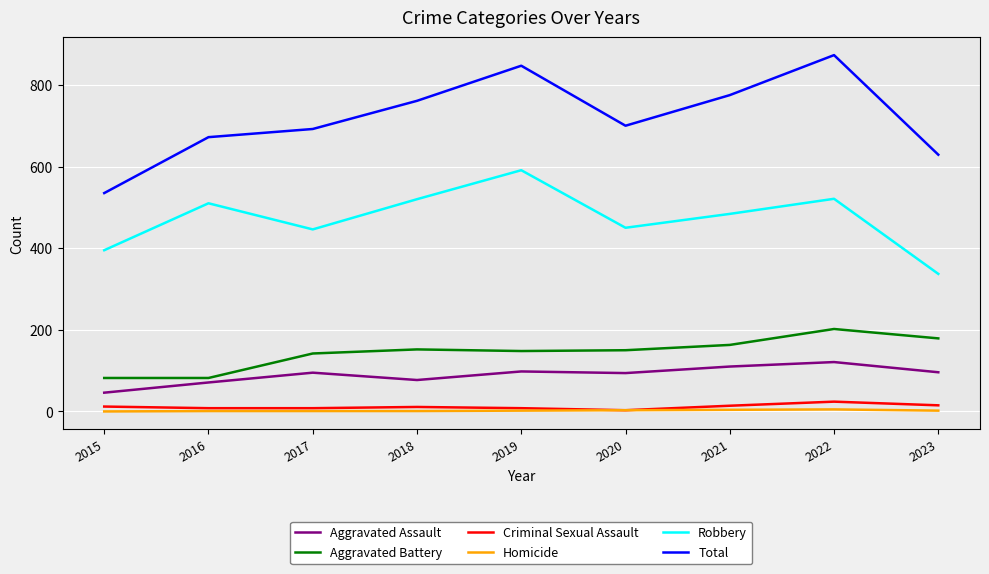

What is the approximate value of Aggravated Battery at 2017?

142